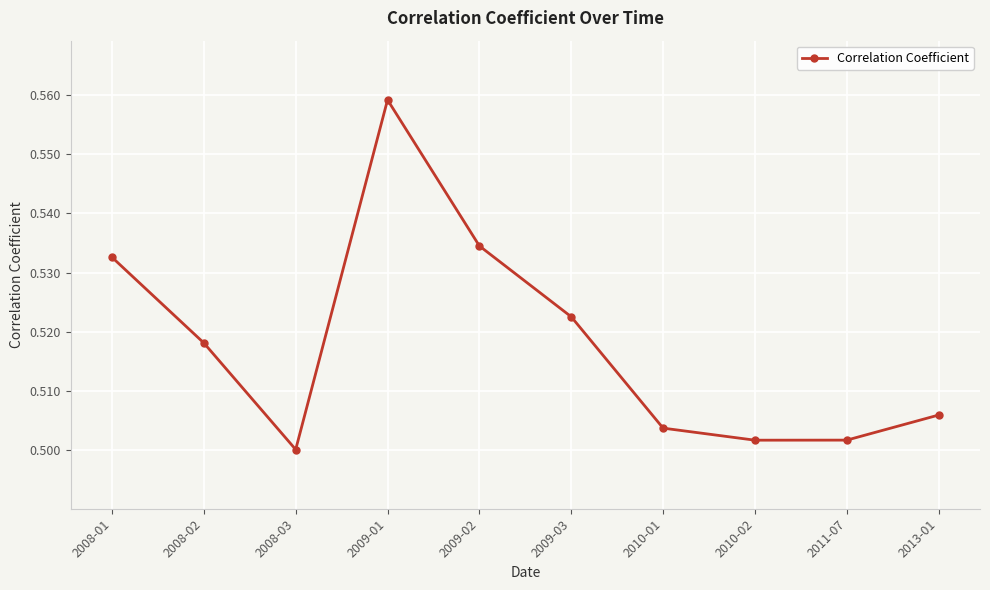

What position from the left is 2008-03?

3